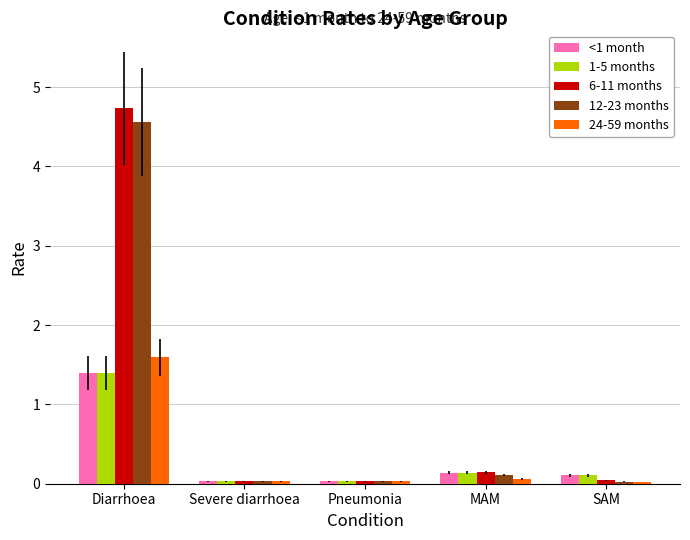

Is the value of 1-5 months at SAM greater than the value of 24-59 months at Diarrhoea?

No